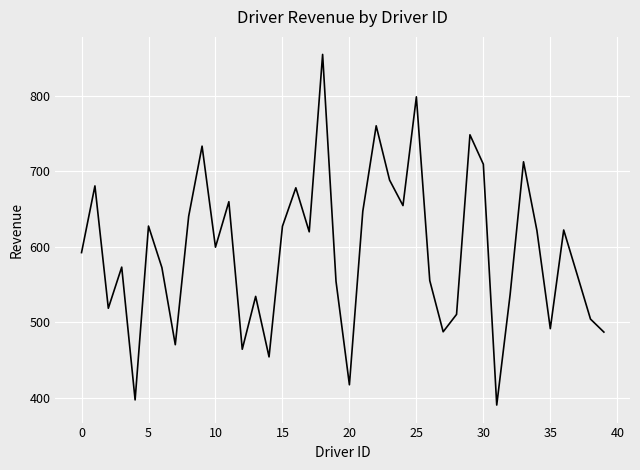

What is the smallest value displayed?

390.8